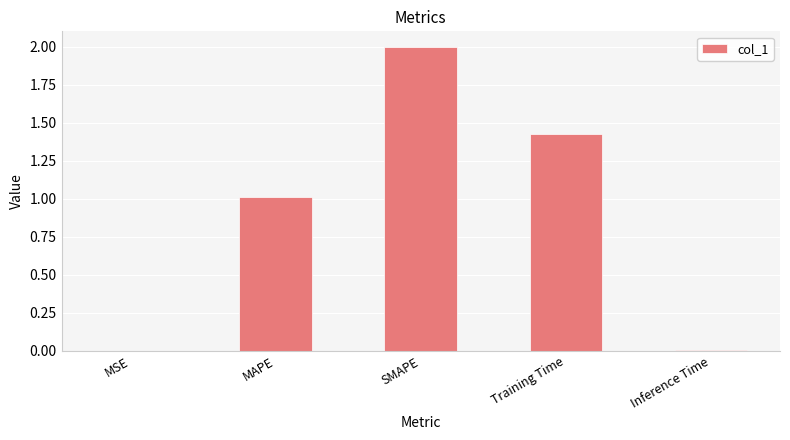

Are the bars horizontal?

No